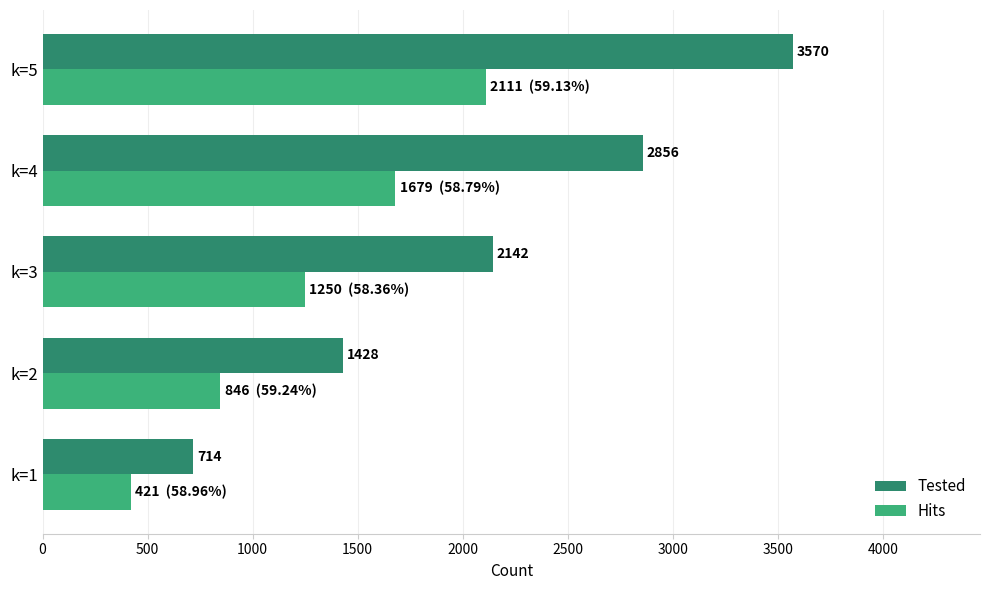

What is the difference between the maximum and minimum values in the Tested series?

2856